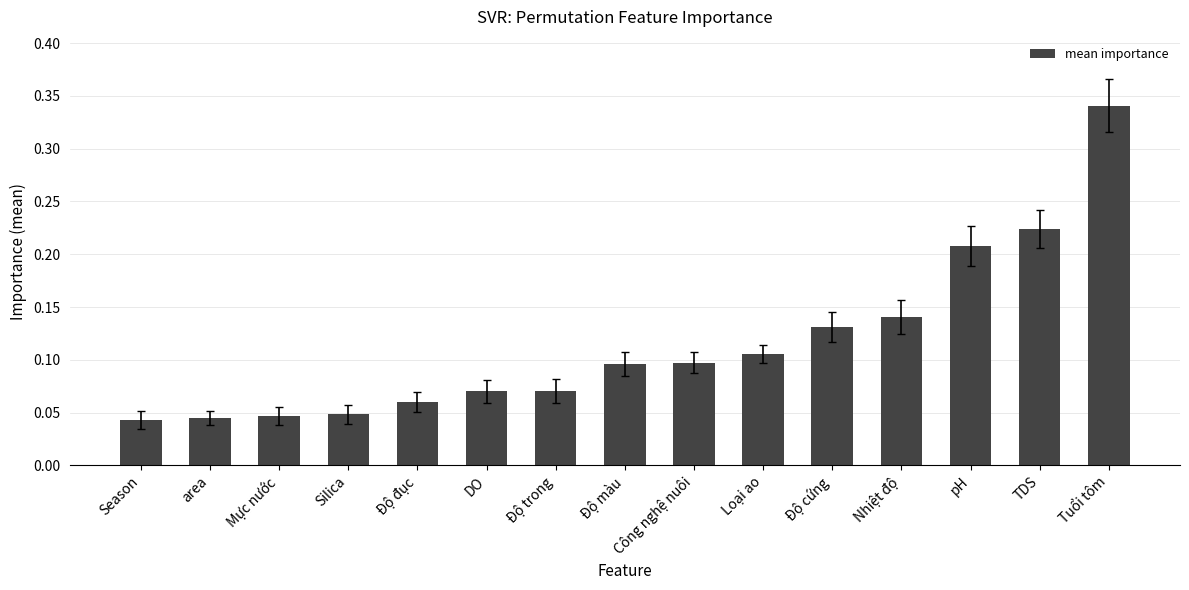

True or false: the data shows 0.6 at Tuổi tôm.

False